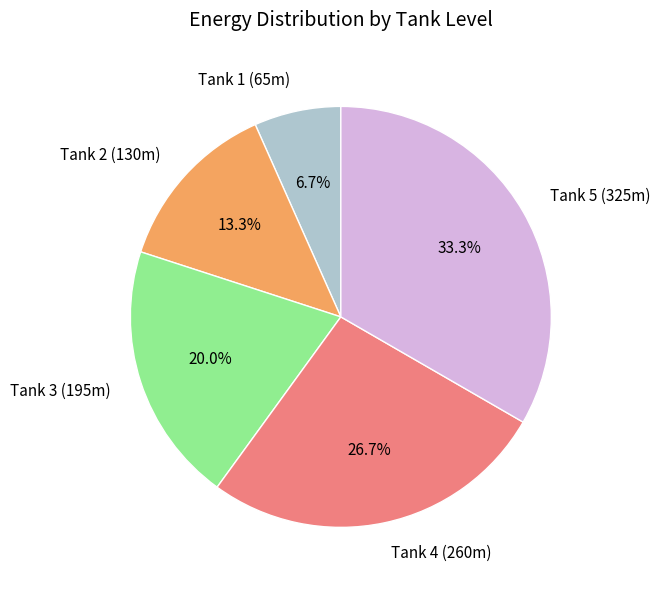

What percentage is the Tank 4 (260m) slice, to the nearest percent?

27%